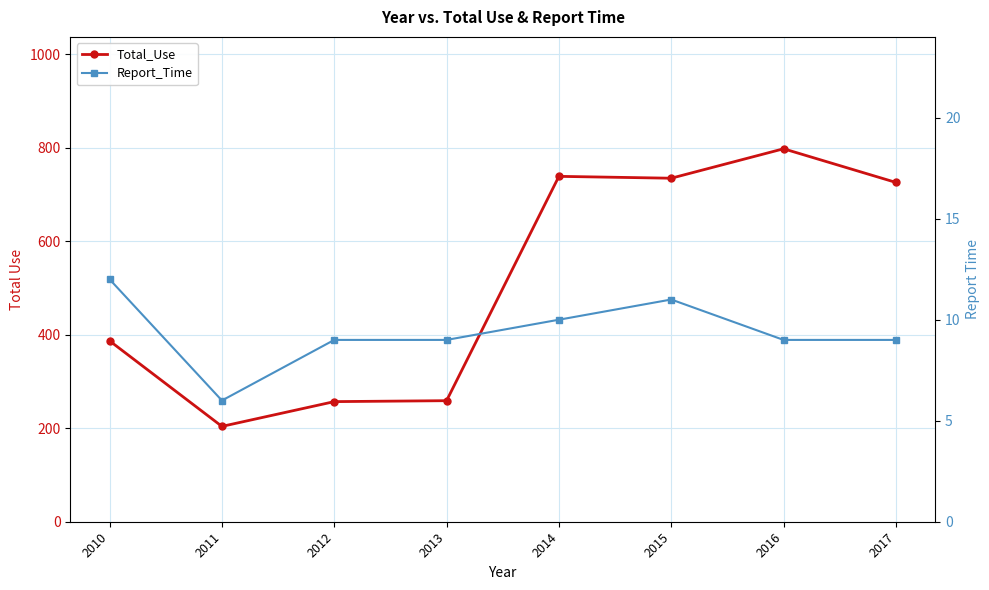

At which category is the sum across all series the highest?

2016